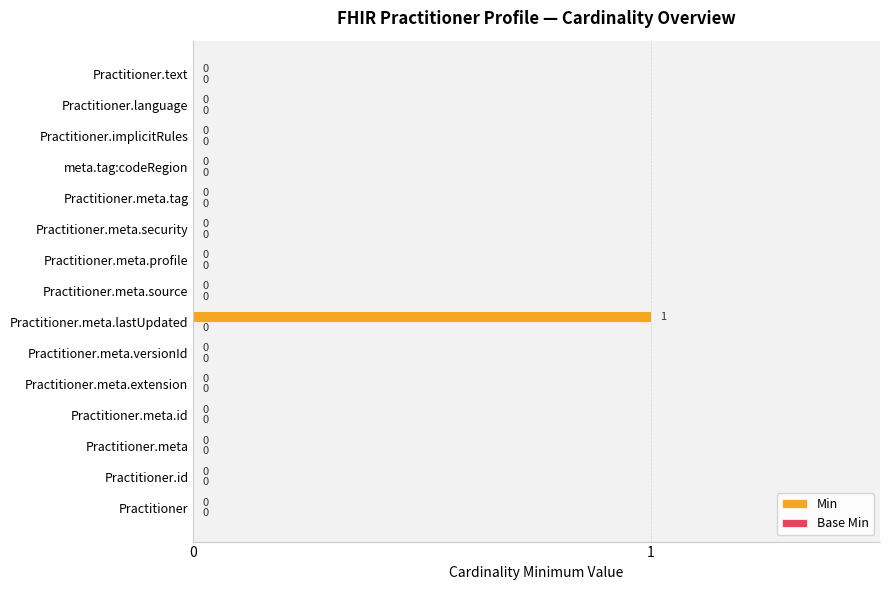

The value at Practitioner.meta.source is 0. True or false?

True